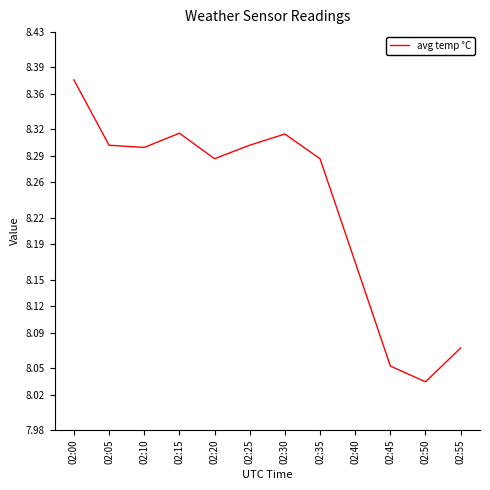

What is the difference between the maximum and minimum values?

0.3